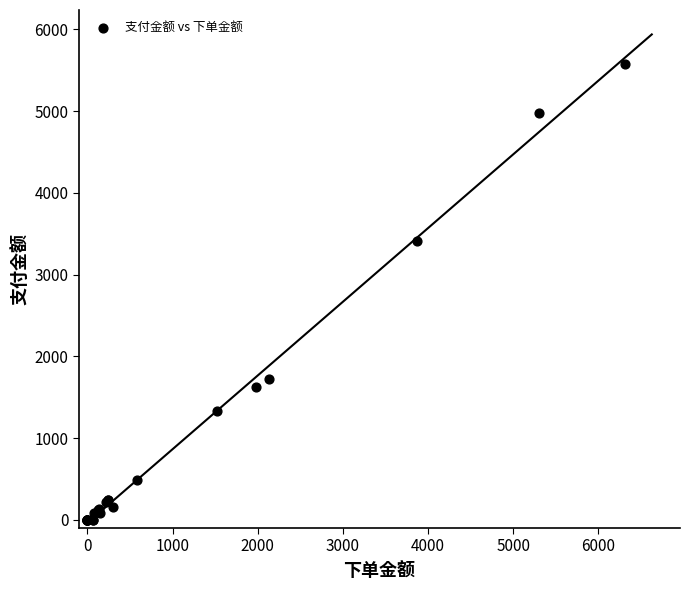

What Y value in the scatter plot is closest to 2786?

3415.9